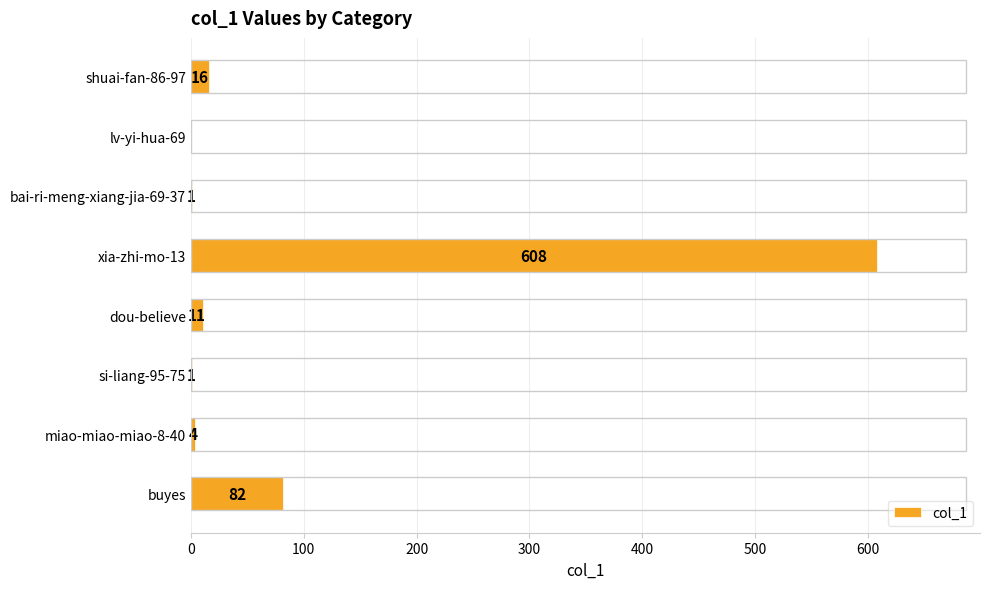

How many positive values are there?

7